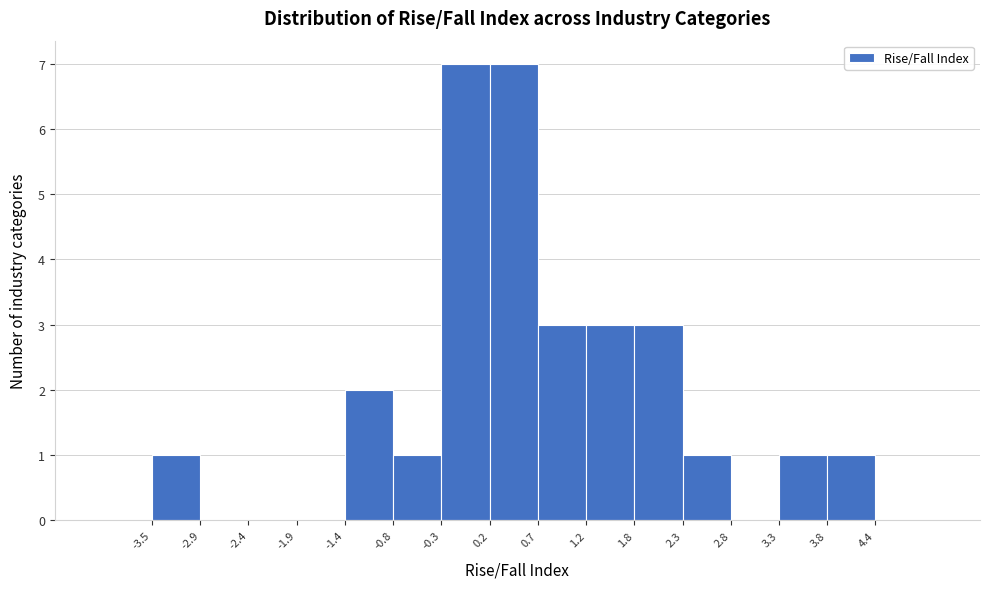

Reading left to right, list every bar in this chart as the range it spans on the x-axis followed by its height. The values are not printed on the chart, so give them approximately, as read against the axis.

-3.5 to -2.9: 1
-2.9 to -2.4: 0
-2.4 to -1.9: 0
-1.9 to -1.4: 0
-1.4 to -0.8: 2
-0.8 to -0.3: 1
-0.3 to 0.2: 7
0.2 to 0.7: 7
0.7 to 1.2: 3
1.2 to 1.8: 3
1.8 to 2.3: 3
2.3 to 2.8: 1
2.8 to 3.3: 0
3.3 to 3.8: 1
3.8 to 4.4: 1